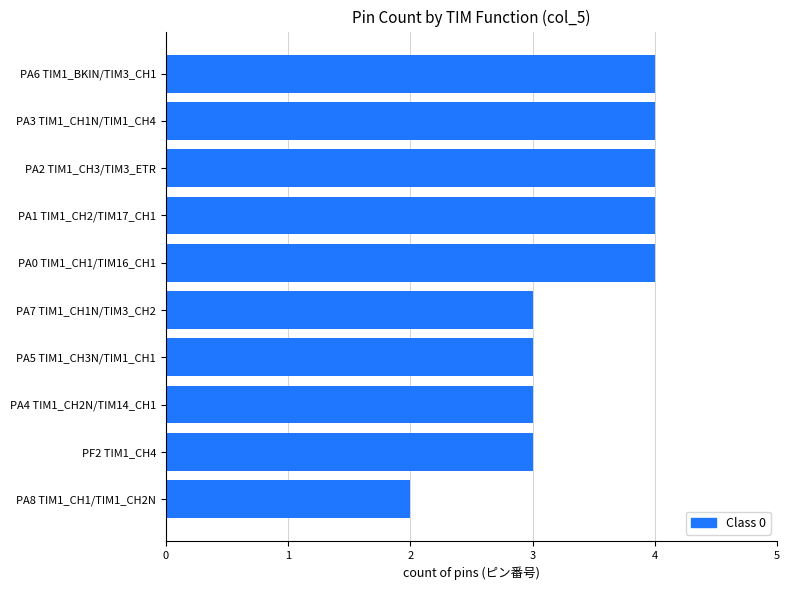

Is it true that the value at PA6 TIM1_BKIN/TIM3_CH1 is 7?

False